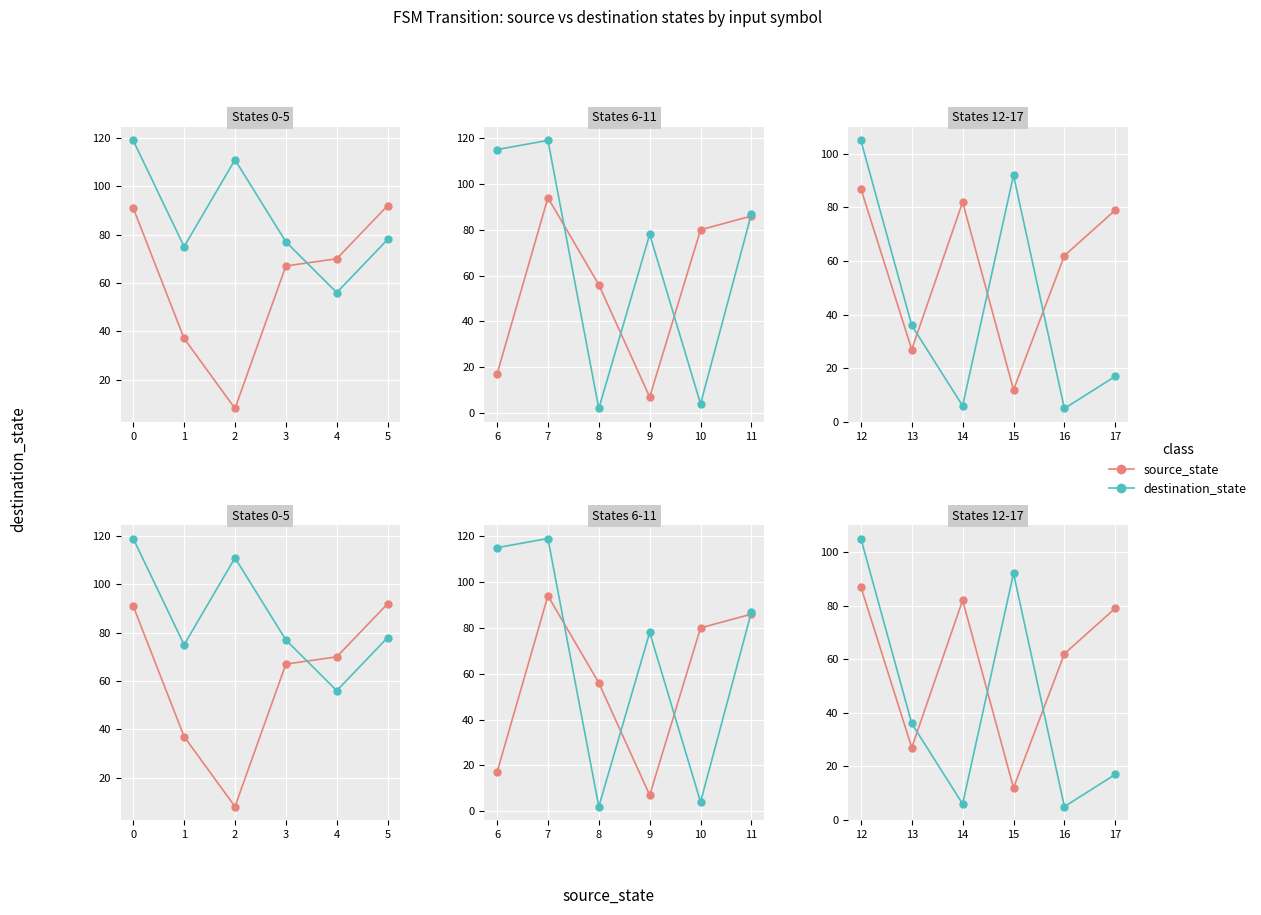

How many distinct data groups are displayed?

2